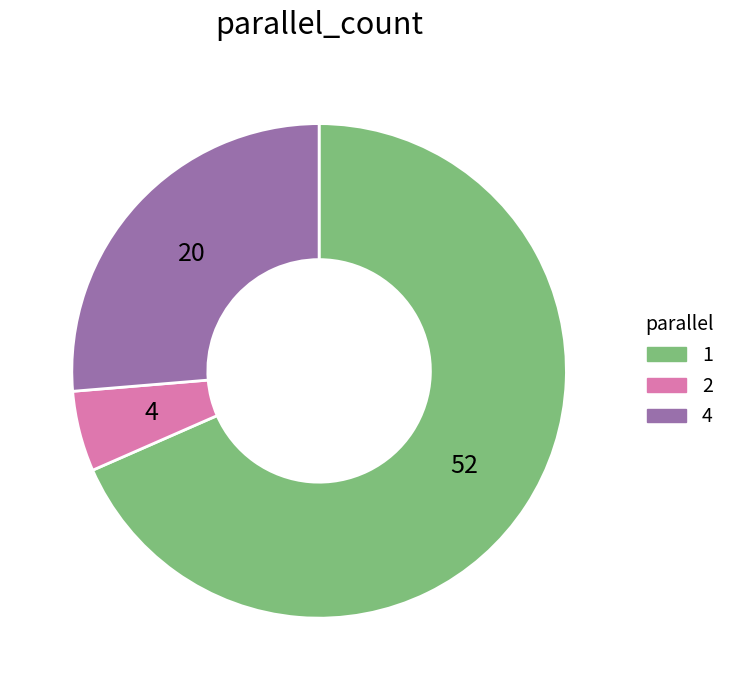

Is it true that 2 is 1% of the pie?

False